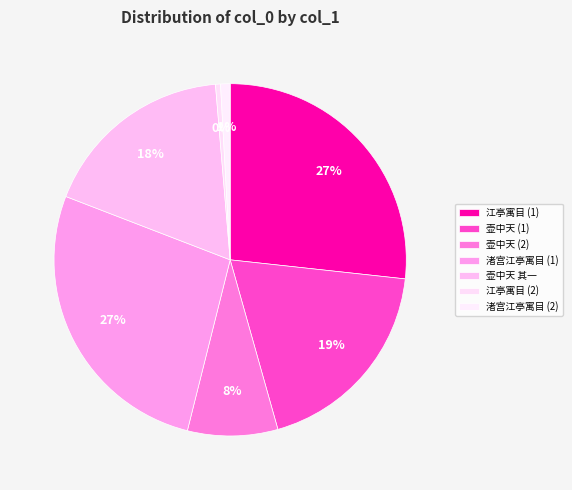

To the nearest percent, what is the difference between the largest and smallest slice percentages?

26%